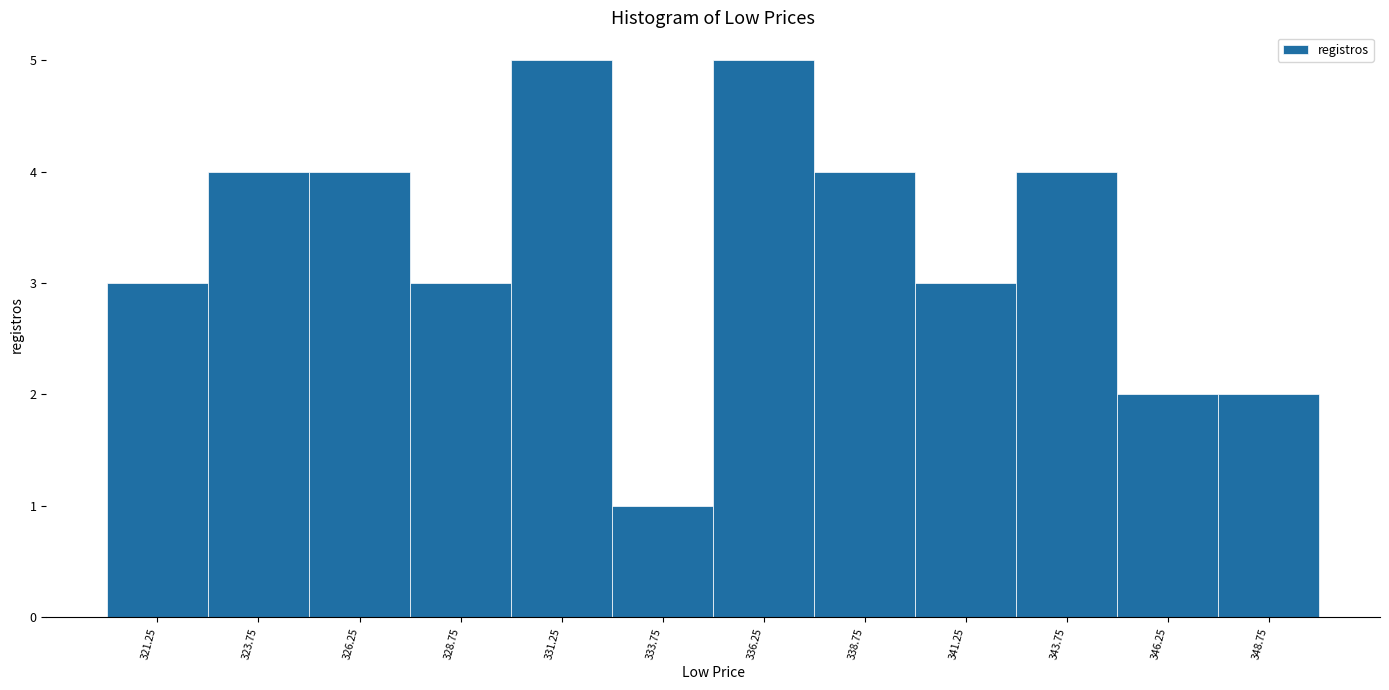

Reading left to right, transcribe this chart: for each bar, give the range it covers on the x-axis and its height. The values are not printed on the chart, so give them approximately, as read against the axis.

320.0 to 322.5: 3
322.5 to 325.0: 4
325.0 to 327.5: 4
327.5 to 330.0: 3
330.0 to 332.5: 5
332.5 to 335.0: 1
335.0 to 337.5: 5
337.5 to 340.0: 4
340.0 to 342.5: 3
342.5 to 345.0: 4
345.0 to 347.5: 2
347.5 to 350.0: 2